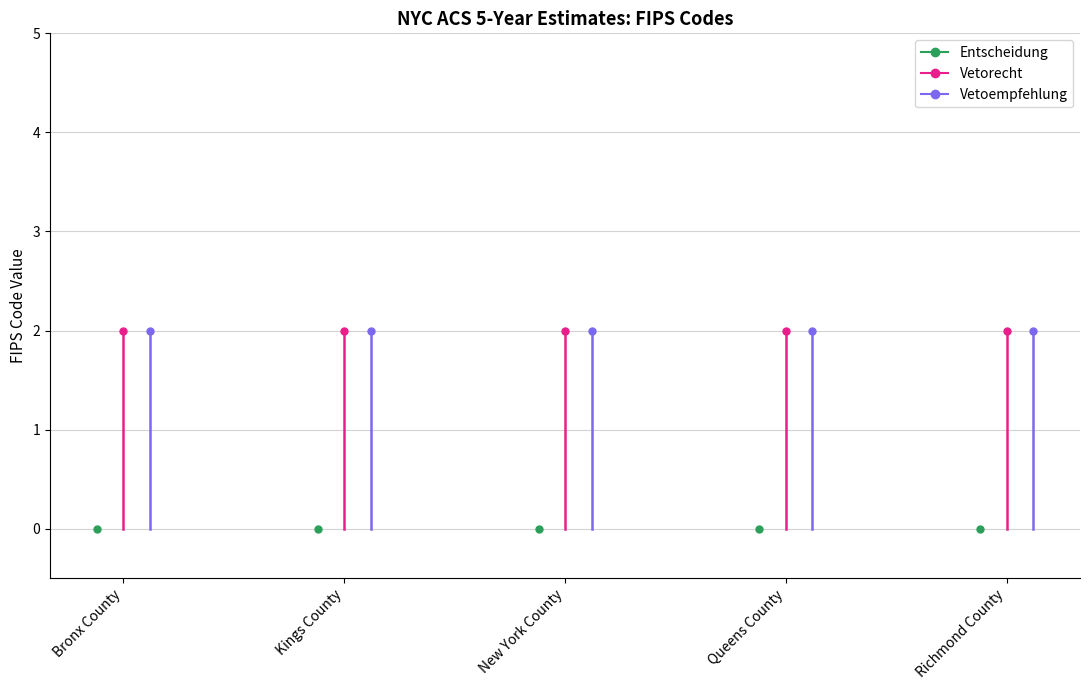

True or false: Vetorecht has a value of 3 at Bronx County.

False